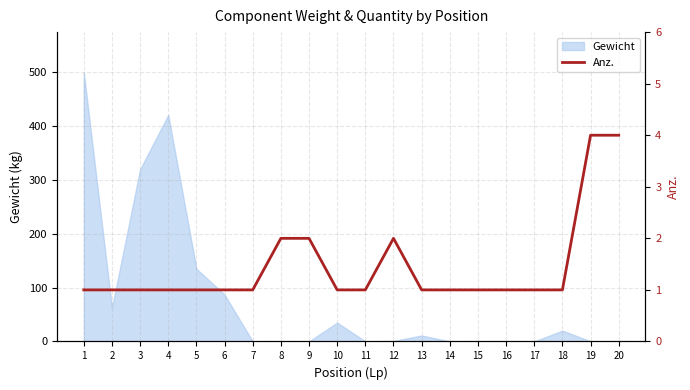

The value at 16 is 0. True or false?

False